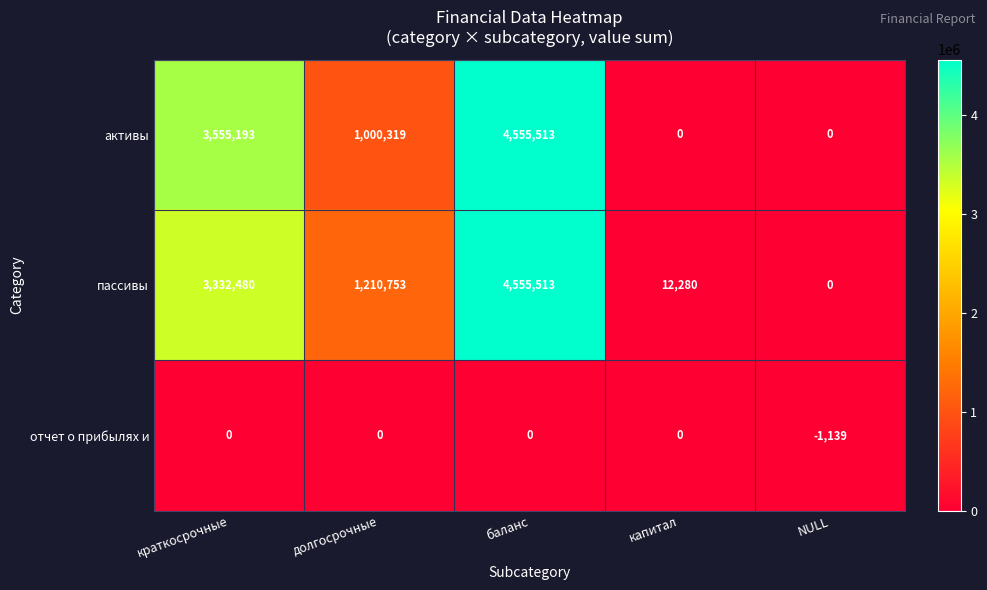

Which series changed the most between долгосрочные and капитал?

пассивы